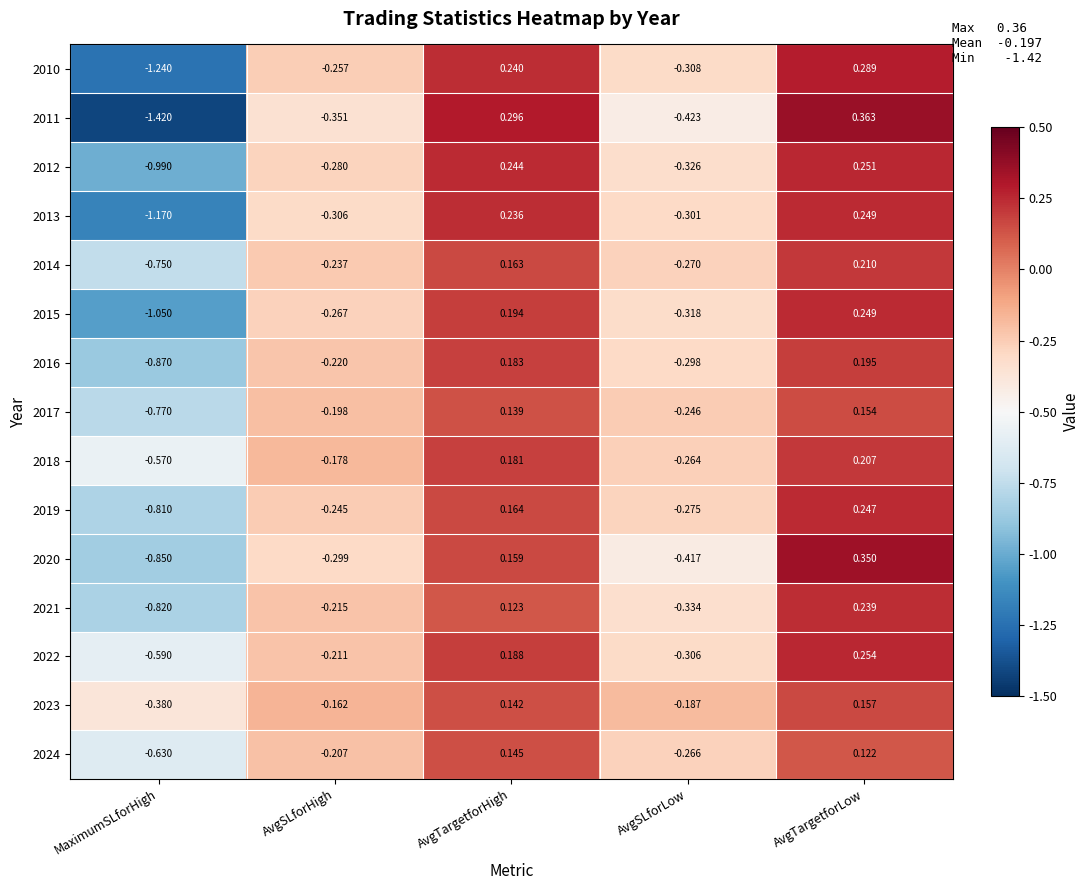

Where does the 2010 series first go above 0?

AvgTargetforHigh